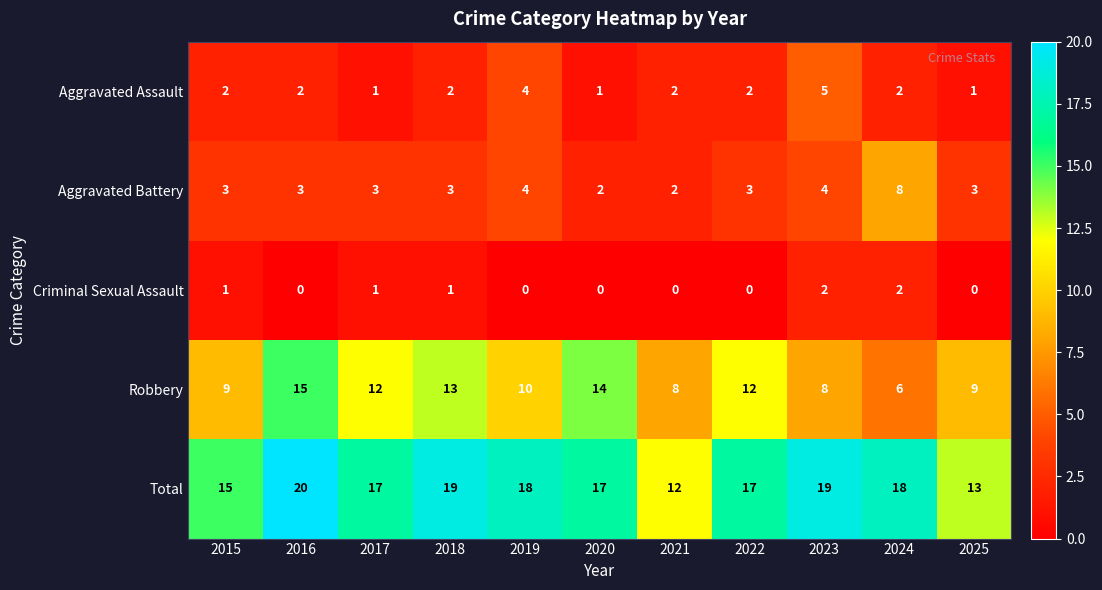

Between 2020 and 2022, which series saw the biggest shift?

Robbery